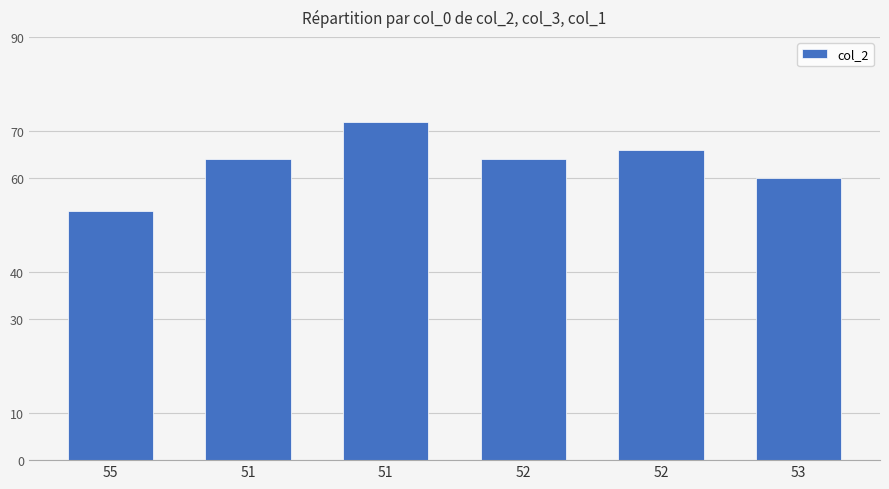

How many bars are there in total?

6